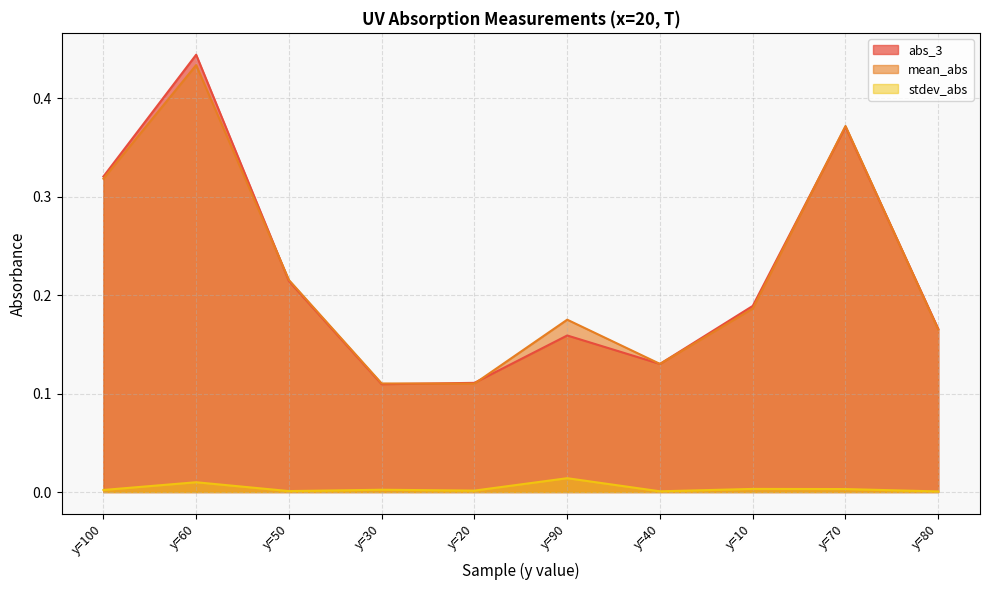

What is the label of the 6th point from the right?

y=20